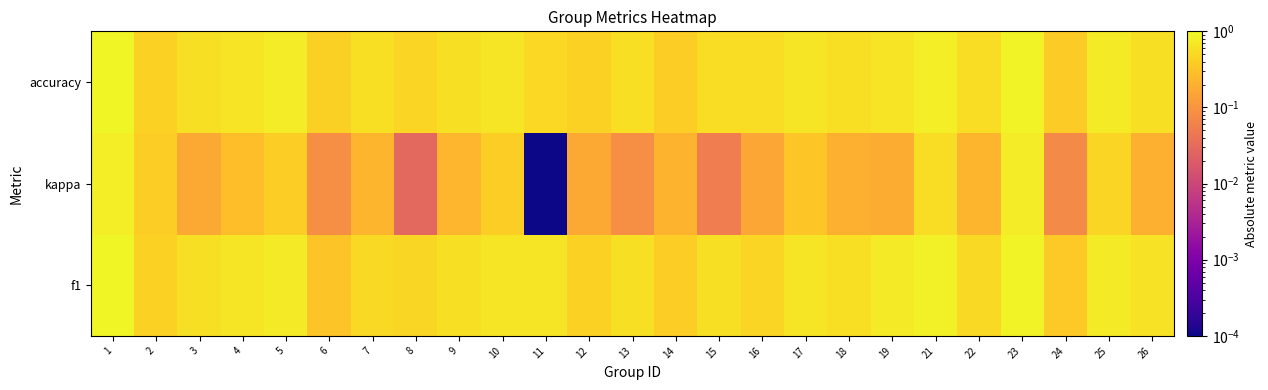

Reading left to right, what are all the values shown in this chart?

f1: 1=0.9	2=0.4	3=0.6	4=0.7	5=0.7	6=0.3	7=0.5	8=0.5	9=0.6	10=0.7	11=0.7	12=0.4	13=0.6	14=0.4	15=0.6	16=0.5	17=0.7	18=0.6	19=0.7	21=0.8	22=0.5	23=0.9	24=0.4	25=0.7	26=0.6
kappa: 1=0.8	2=0.4	3=0.2	4=0.3	5=0.4	6=0.1	7=0.2	8=0.0	9=0.2	10=0.4	11=0.0	12=0.2	13=0.1	14=0.2	15=0.1	16=0.2	17=0.3	18=0.2	19=0.2	21=0.5	22=0.2	23=0.8	24=0.1	25=0.5	26=0.2
accuracy: 1=0.9	2=0.4	3=0.6	4=0.6	5=0.8	6=0.4	7=0.6	8=0.5	9=0.6	10=0.7	11=0.5	12=0.4	13=0.6	14=0.4	15=0.6	16=0.5	17=0.7	18=0.6	19=0.6	21=0.8	22=0.5	23=0.9	24=0.4	25=0.7	26=0.6